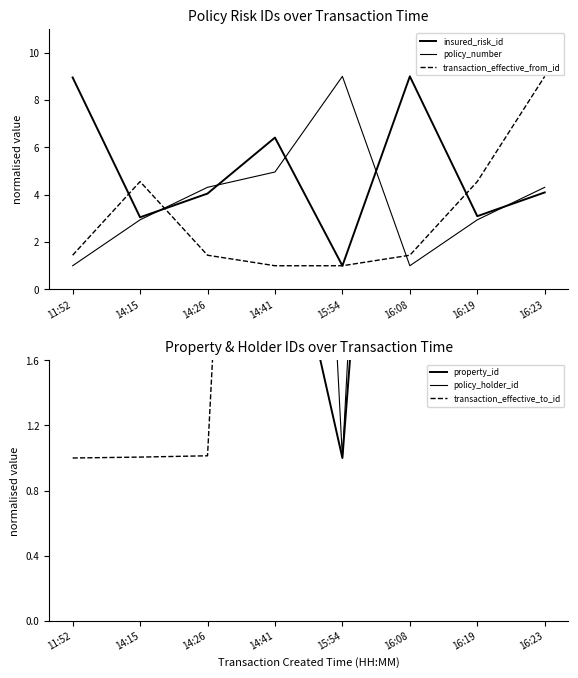

What value does the transaction_effective_to_id series have at 16:23?

9.0